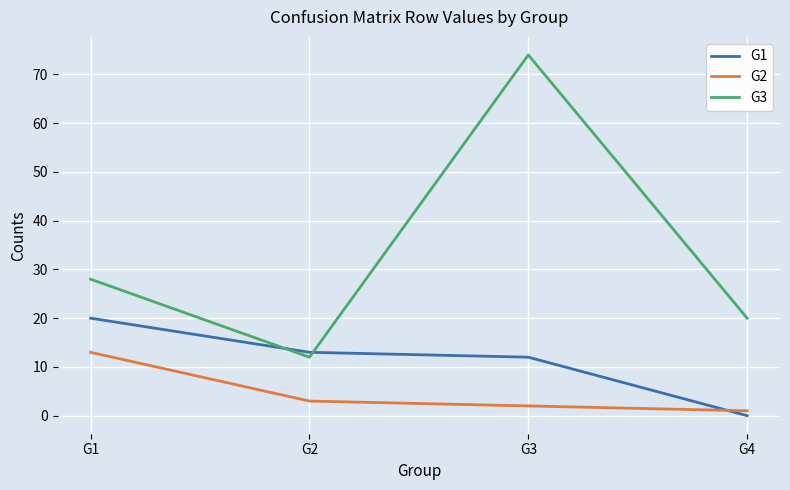

How many values in the G1 series are below 13?

2